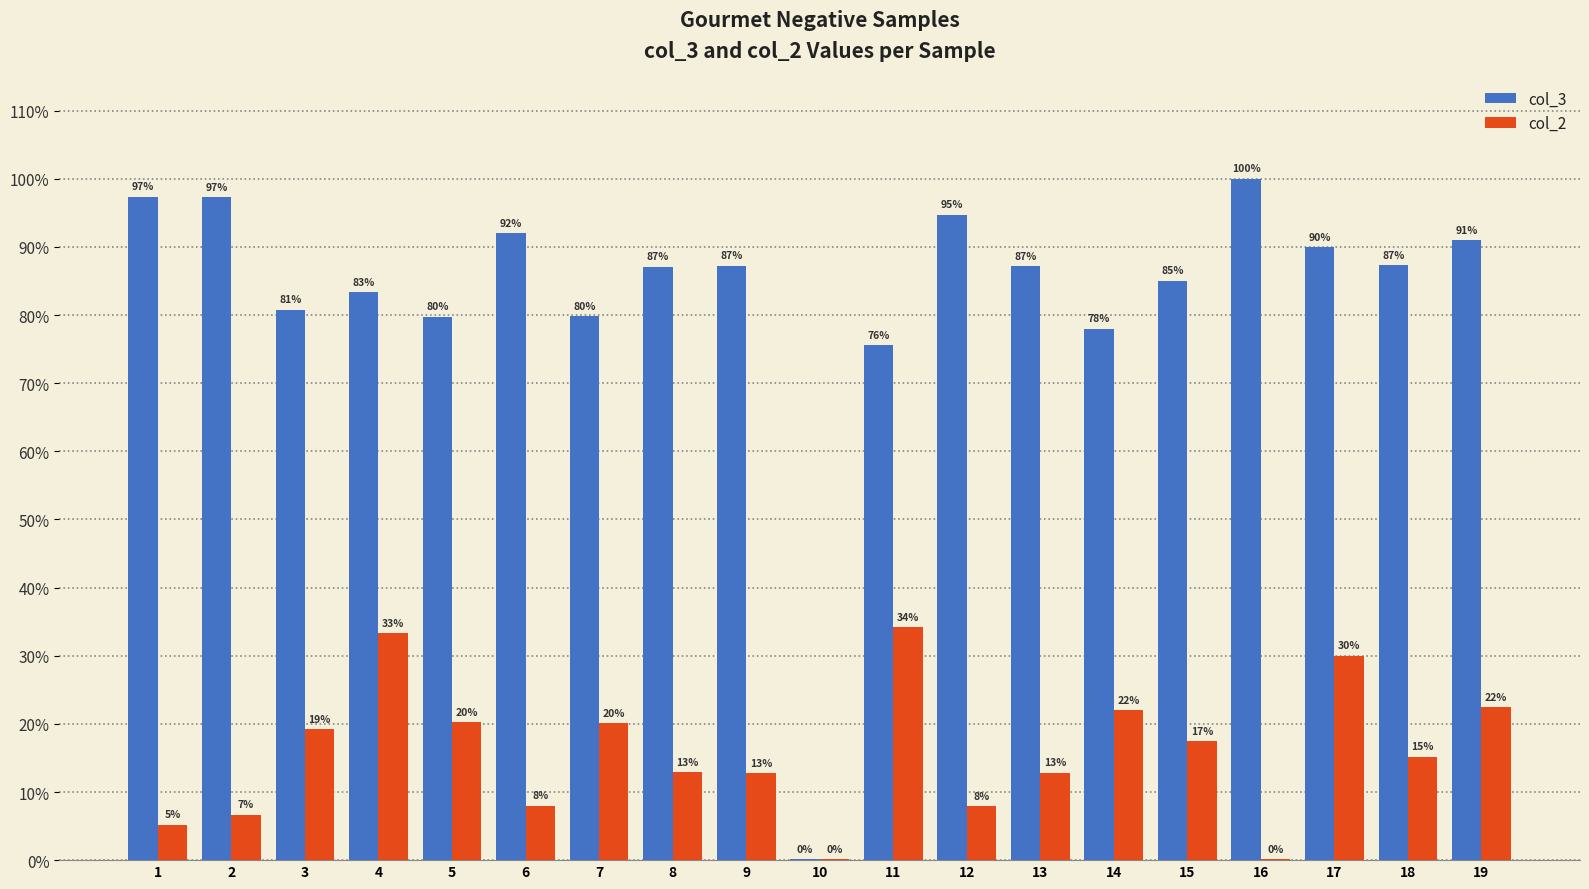

What is the difference between the maximum and second lowest values in the col_3 series?

0.2